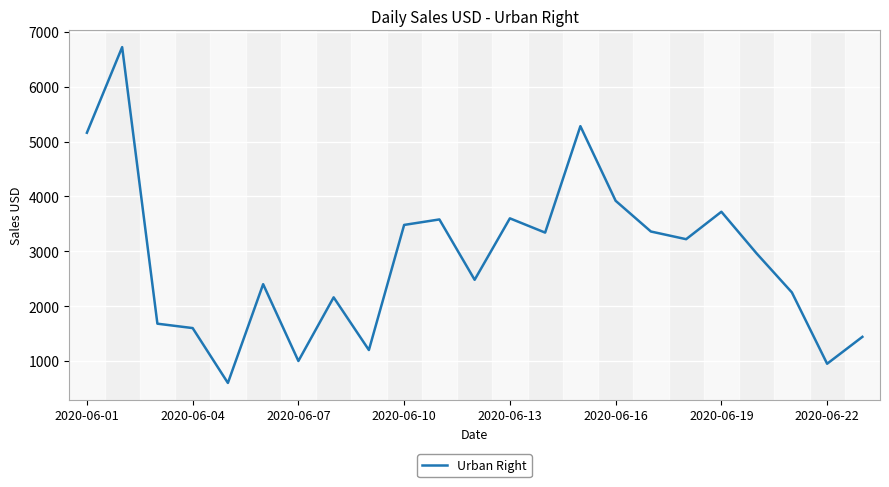

What is the minimum value shown in the chart?

600